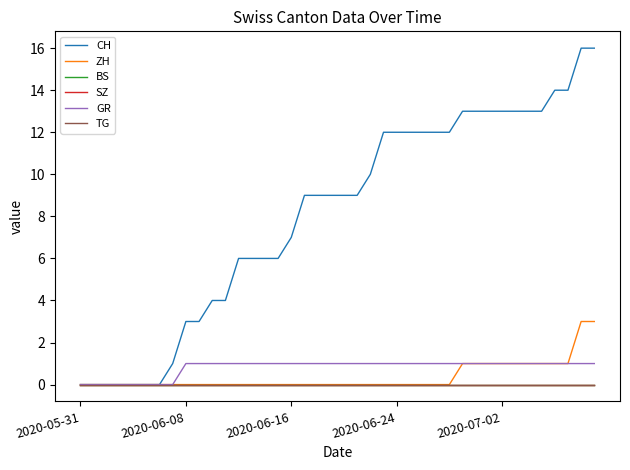

At which category is the sum across all series the highest?

38